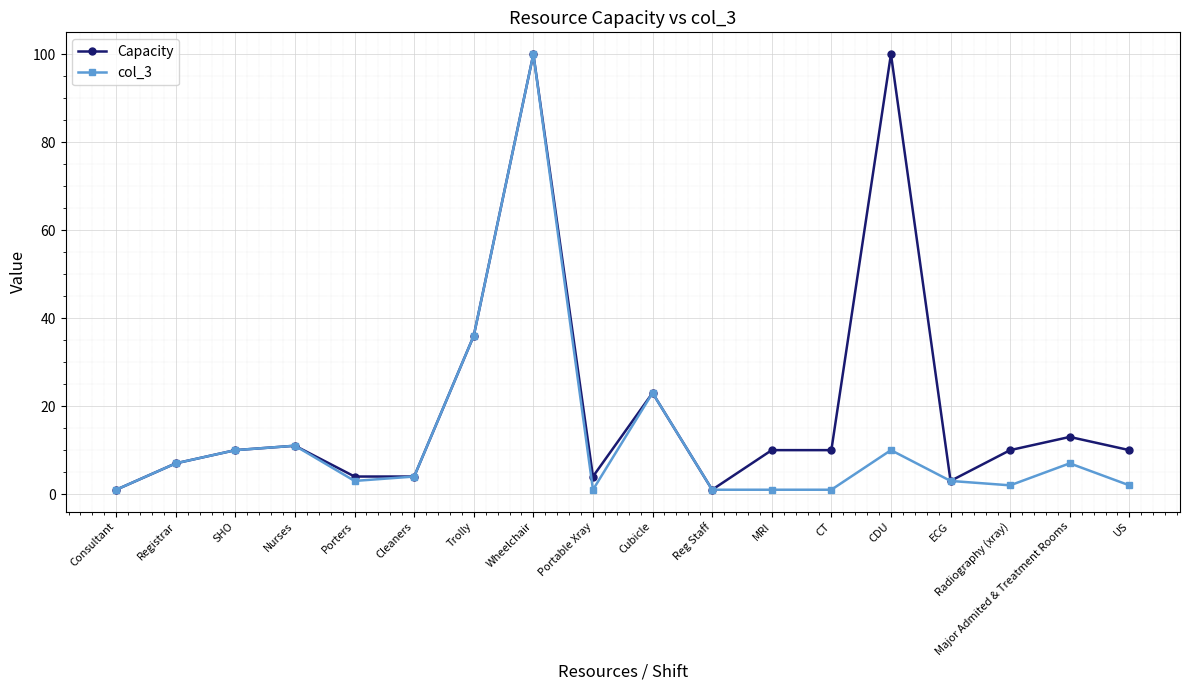

What is the label of the 14th point from the right?

Porters